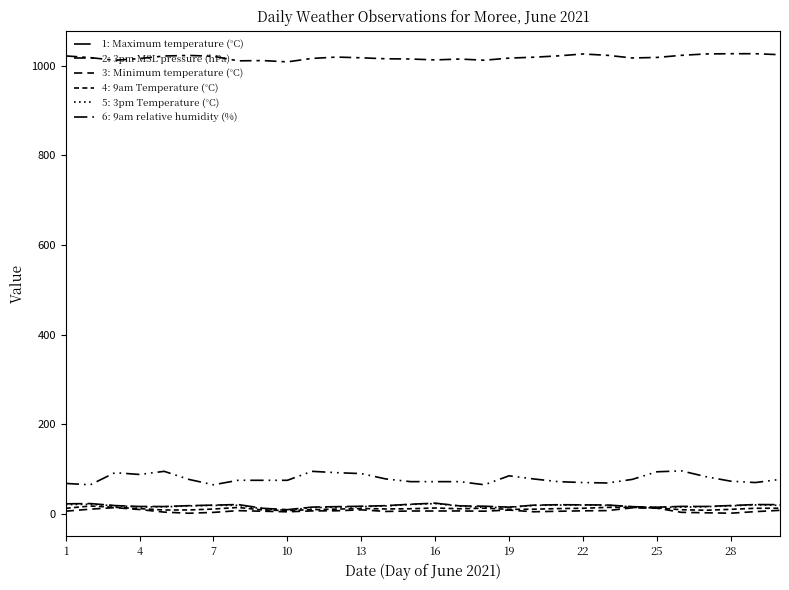

Does the chart have visible grid lines?

No